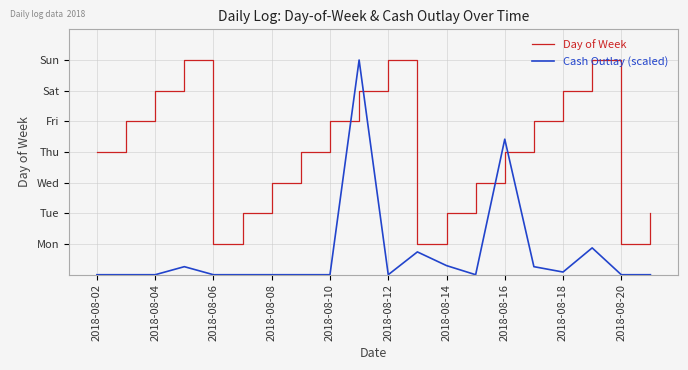

How many interior local peaks does the Cash Outlay (scaled) series have?

5